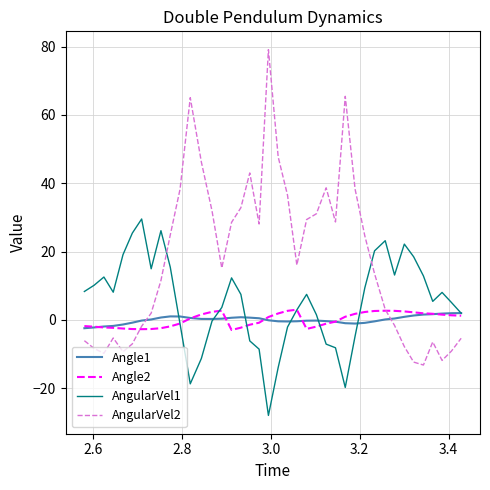

How many values in the AngularVel2 series exceed 16?

20